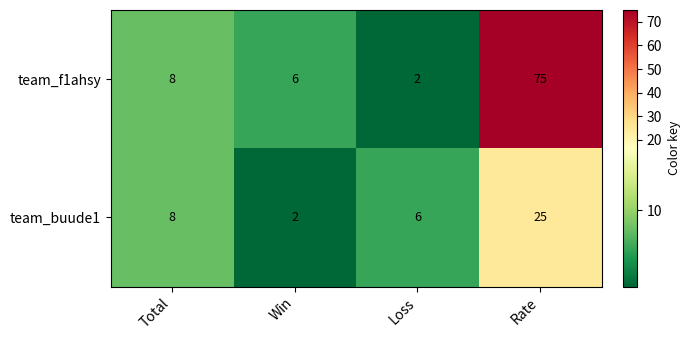

Read the team_buude1 value at Loss.

6